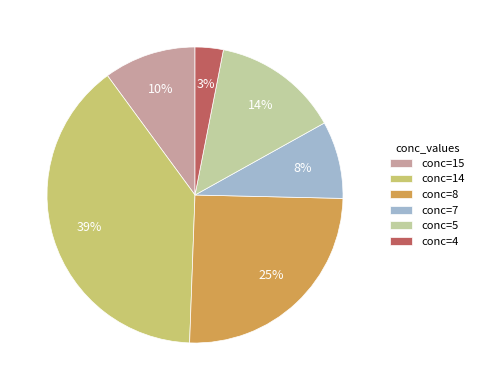

Is it true that conc=15 is 2% of the pie?

False